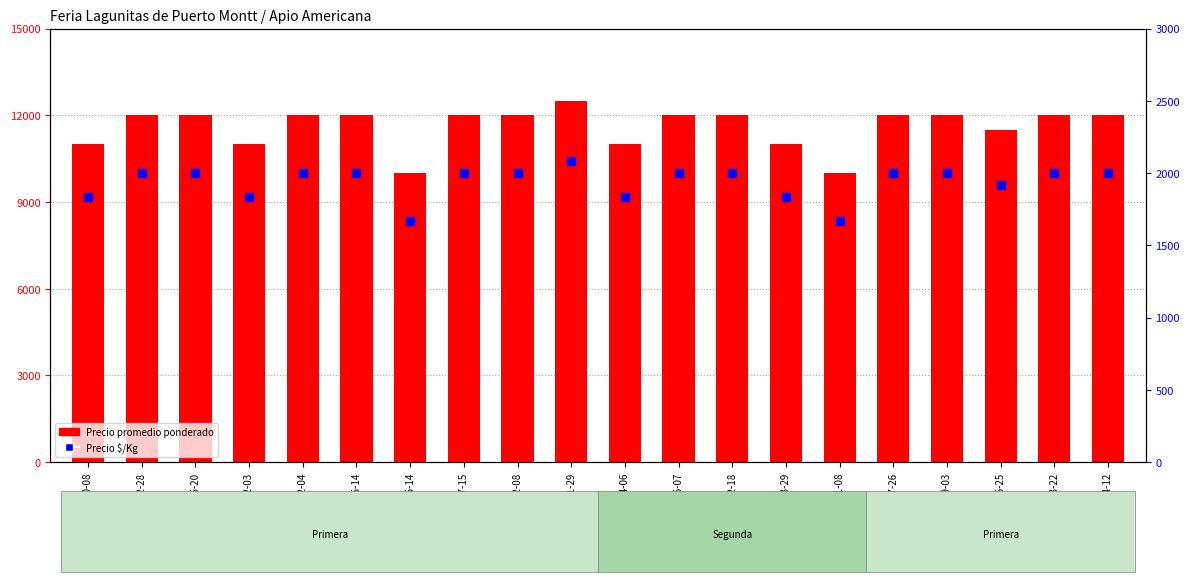

Which series has the widest spread of Y values?

Precio promedio ponderado